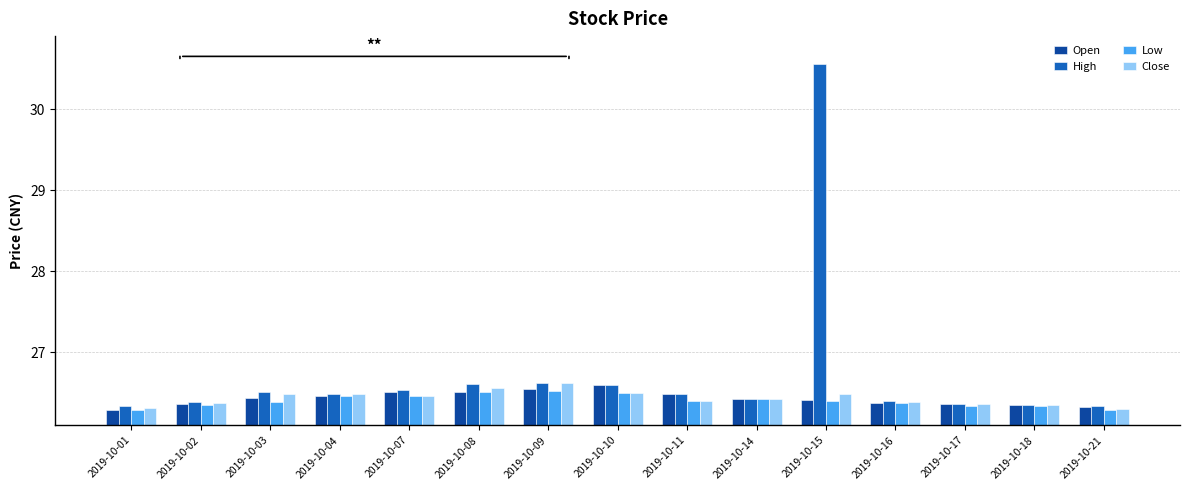

At which label is Open closest to 26?

2019-10-01